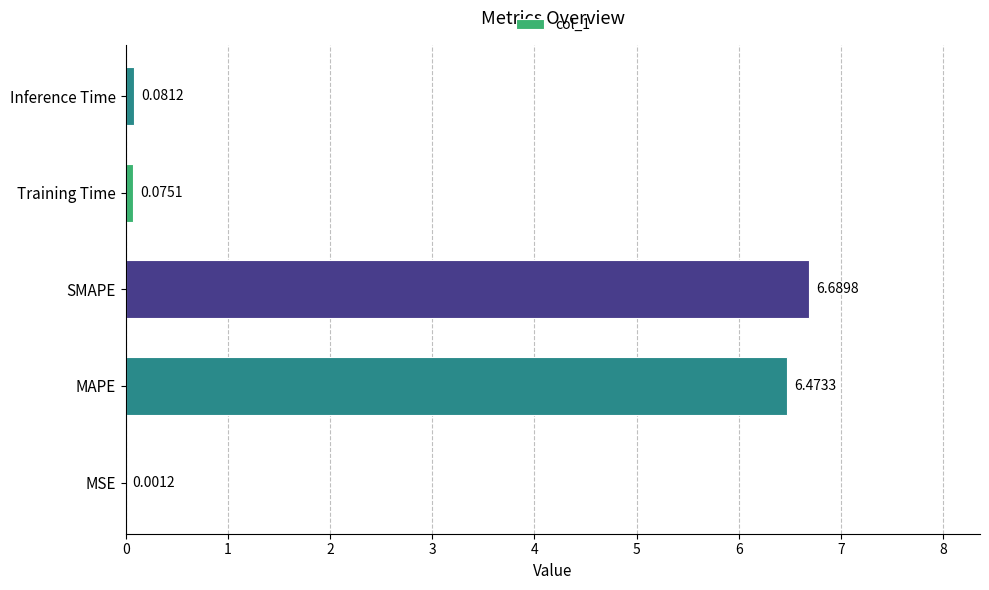

What is the change in value from MSE to SMAPE?

+6.7